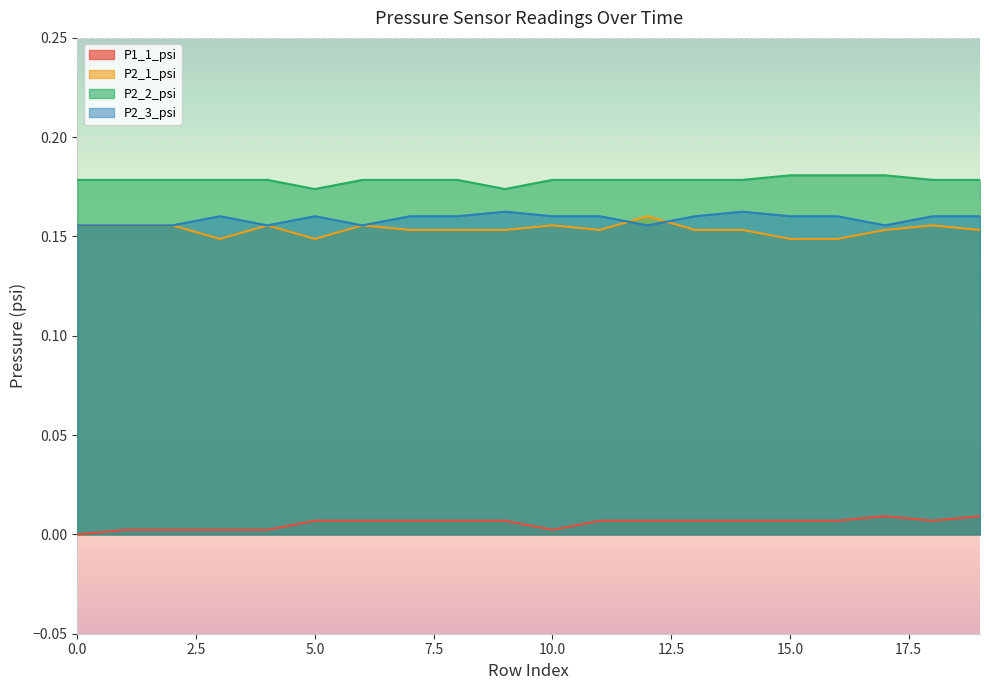

What is the value of the P2_3_psi point at the 8th from the left?

0.2